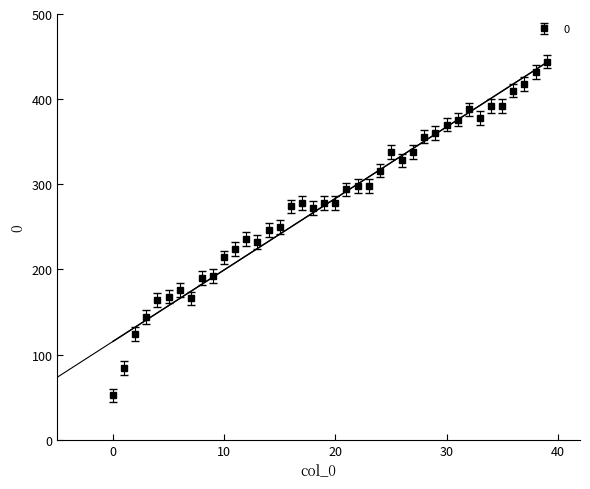

The value at 2 is 124. True or false?

True